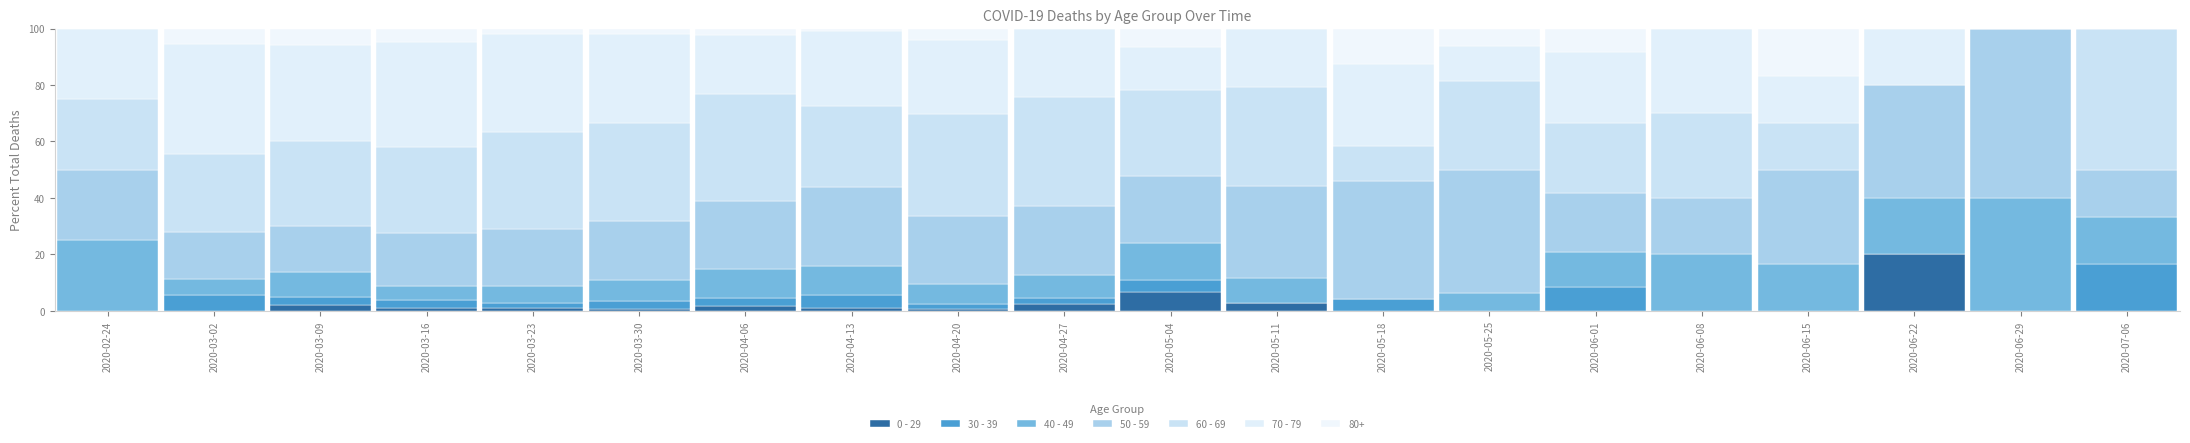

Count the number of categories in the chart.

20